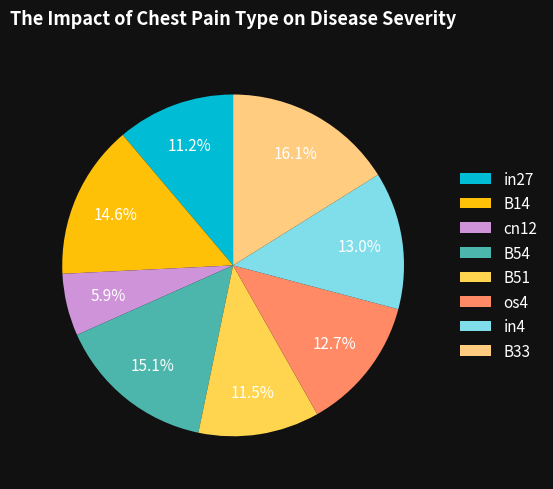

Which slice is the smallest?

cn12